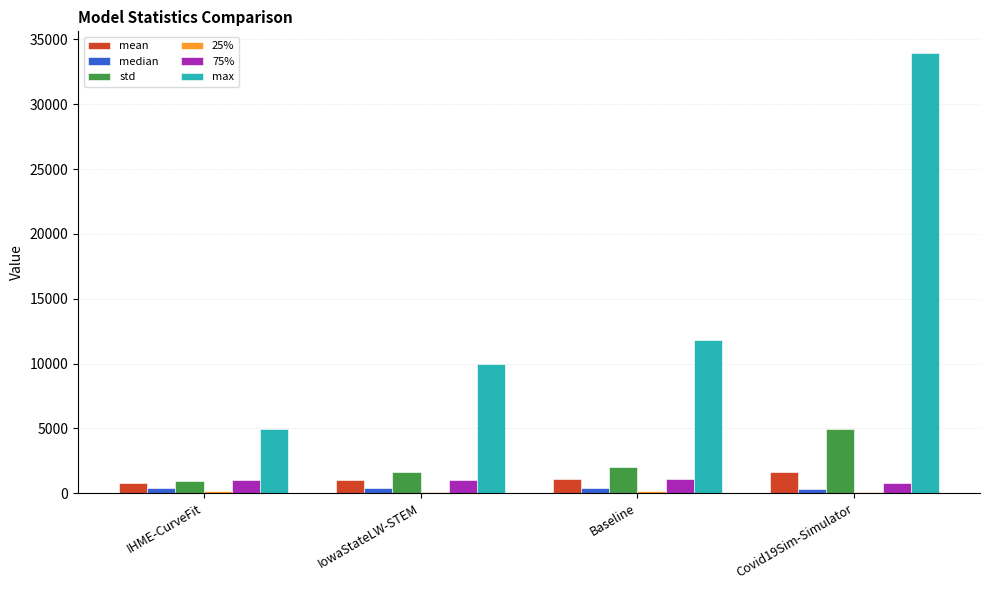

At which category is the sum across all series the highest?

Covid19Sim-Simulator